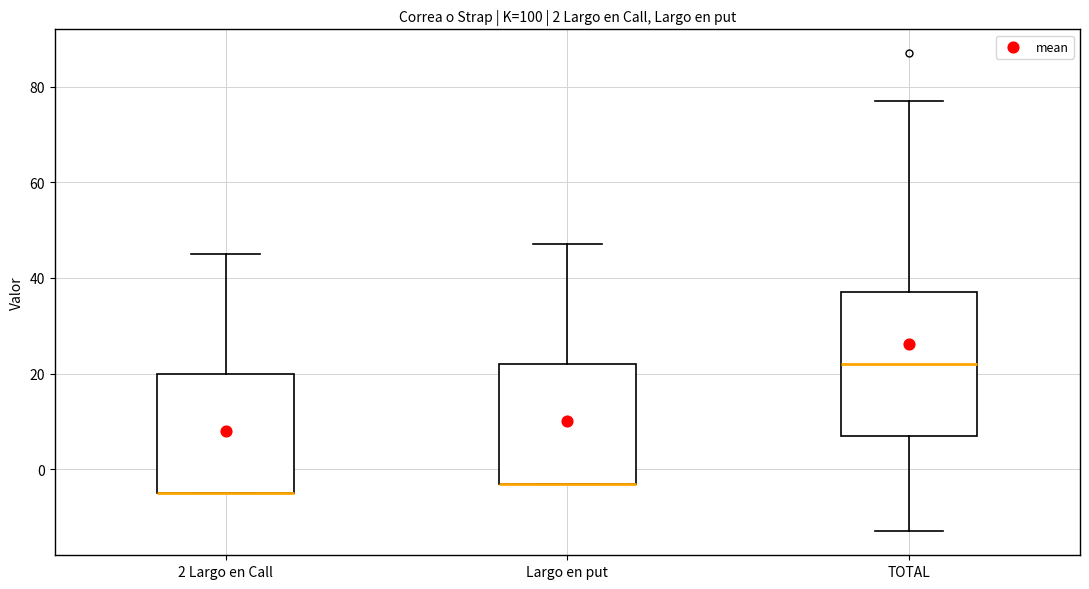

Where does the median line of the box for TOTAL sit on the y-axis? The values are not printed on the chart, so give them approximately, as read against the axis.

22